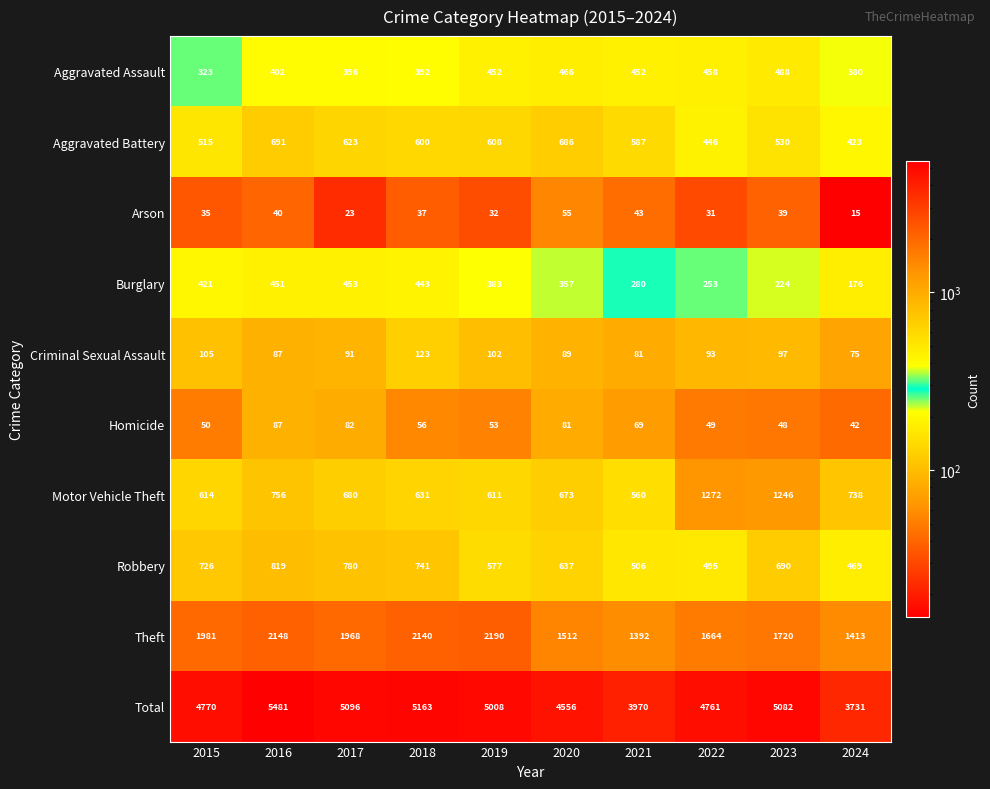

Which label corresponds to the largest value in the chart?

2016